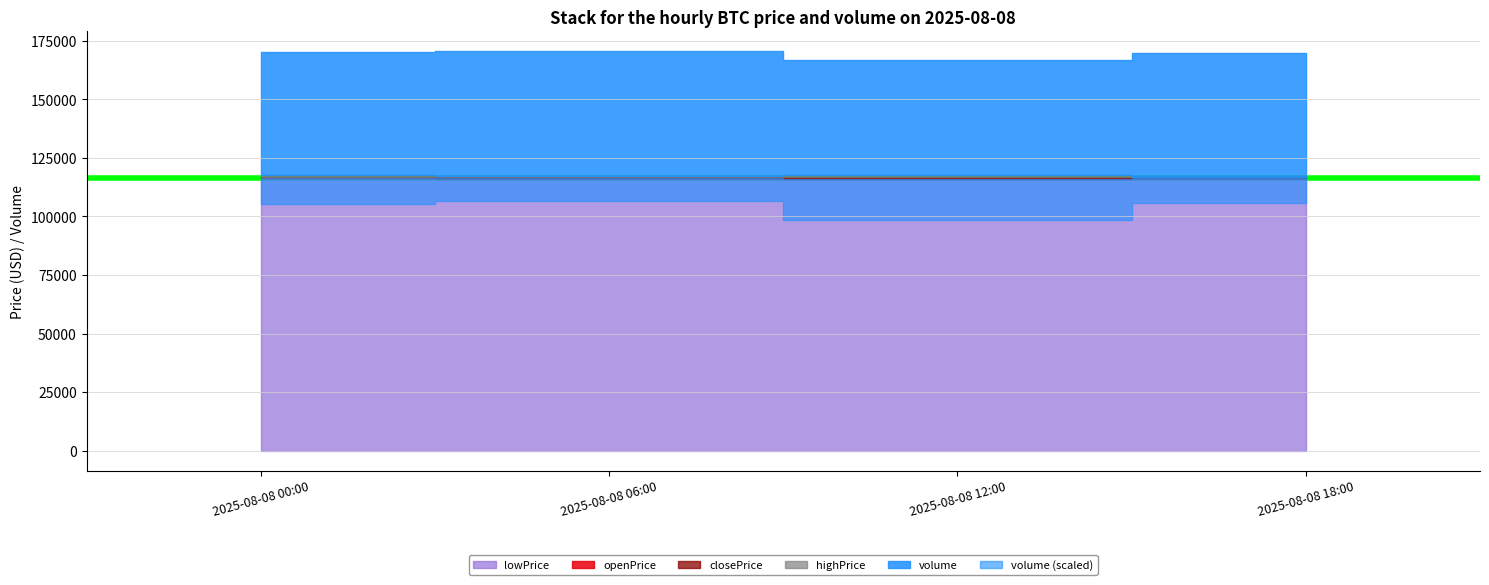

What is the value of the closePrice point at the 1st from the left?

116536.1